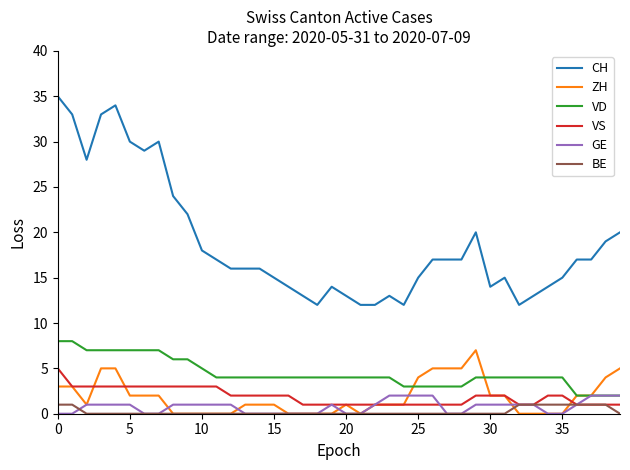

How many distinct data groups are displayed?

6